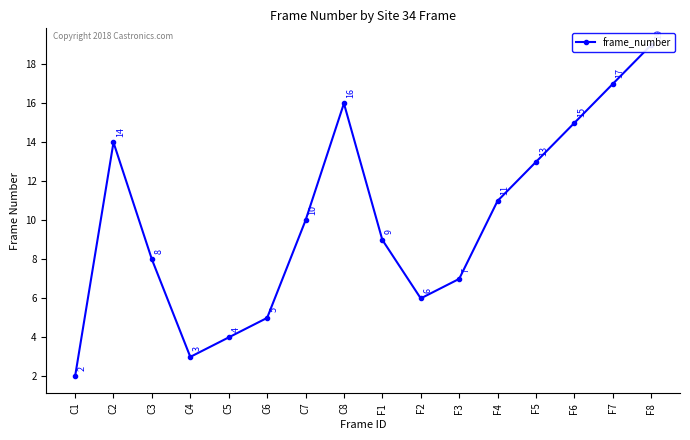

What is the difference between the values at F8 and C6?

14